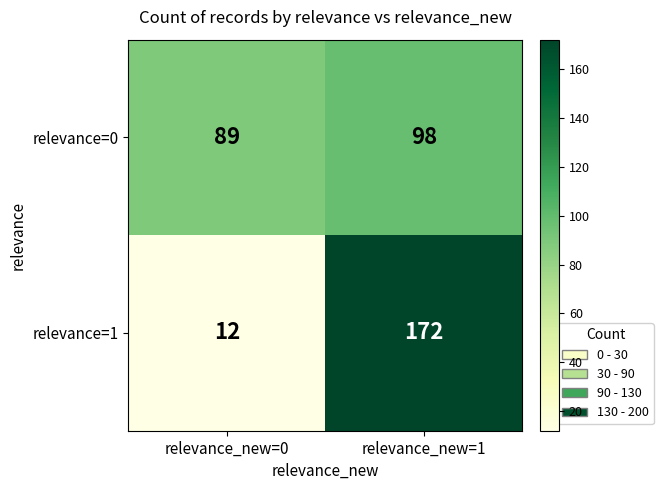

What is the spread (max minus min) of values at relevance_new=1?

74